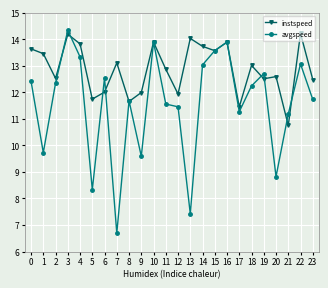

What is the difference between the avgspeed values at 3 and 15?

0.8